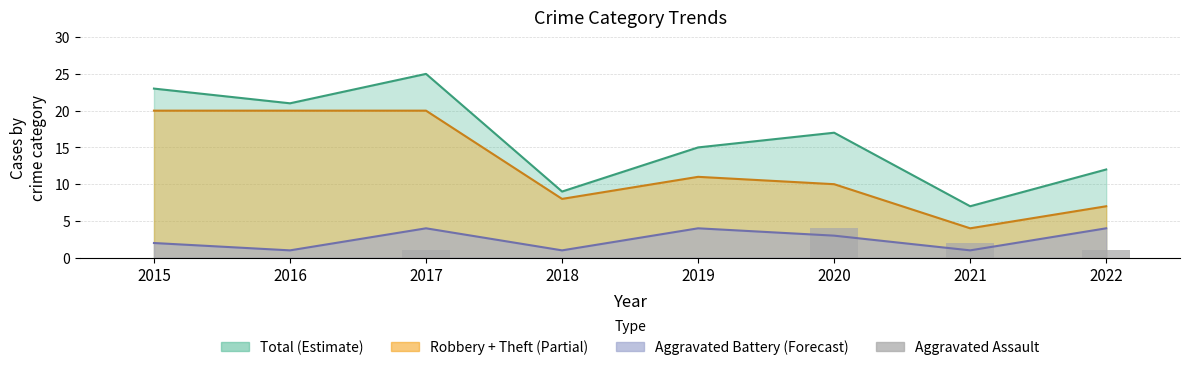

Between 2015 and 2018, which is larger?

2015